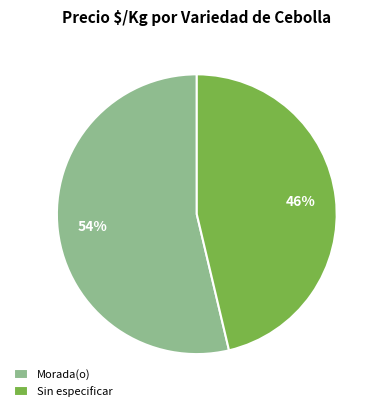

To the nearest percent, what percentage of the pie is Sin especificar?

46%